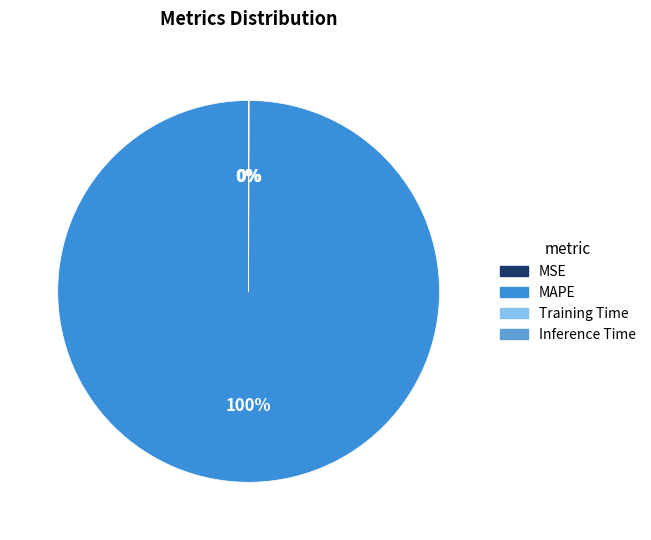

Does Training Time represent more than half of the total?

No